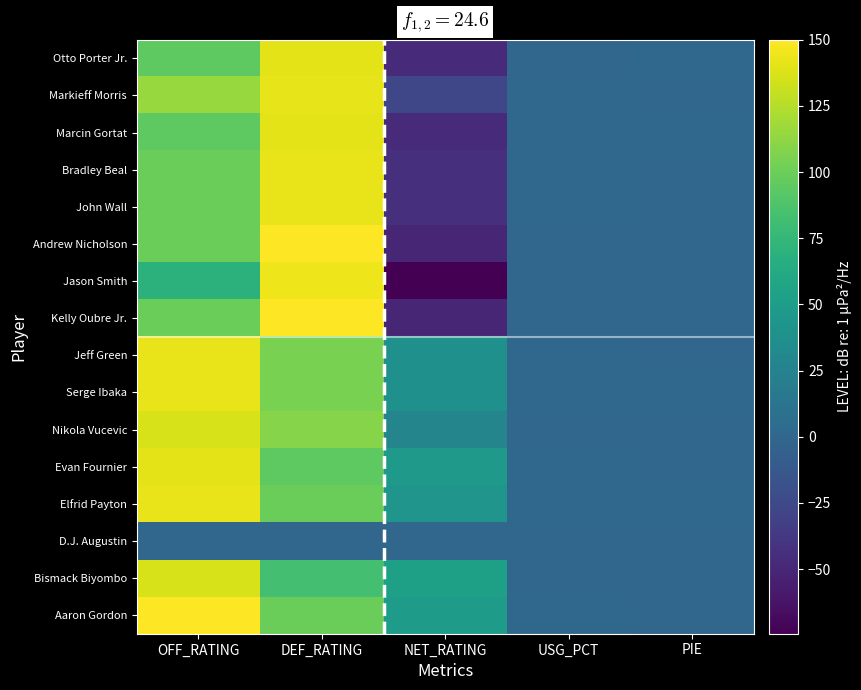

Reading left to right, what are all the values shown in this chart?

Otto Porter Jr.: OFF_RATING=94.4	DEF_RATING=141.2	NET_RATING=-46.7	USG_PCT=0.1	PIE=0.1
Markieff Morris: OFF_RATING=115.4	DEF_RATING=141.7	NET_RATING=-26.3	USG_PCT=0.3	PIE=-0.0
Marcin Gortat: OFF_RATING=94.4	DEF_RATING=141.2	NET_RATING=-46.7	USG_PCT=0.2	PIE=0.2
Bradley Beal: OFF_RATING=100.0	DEF_RATING=142.9	NET_RATING=-42.9	USG_PCT=0.2	PIE=0.1
John Wall: OFF_RATING=100.0	DEF_RATING=142.9	NET_RATING=-42.9	USG_PCT=0.2	PIE=0.1
Andrew Nicholson: OFF_RATING=100.0	DEF_RATING=150.0	NET_RATING=-50.0	USG_PCT=0.0	PIE=0.0
Jason Smith: OFF_RATING=70.0	DEF_RATING=144.4	NET_RATING=-74.4	USG_PCT=0.0	PIE=0.1
Kelly Oubre Jr.: OFF_RATING=100.0	DEF_RATING=150.0	NET_RATING=-50.0	USG_PCT=0.0	PIE=0.0
Jeff Green: OFF_RATING=142.9	DEF_RATING=104.8	NET_RATING=38.1	USG_PCT=0.2	PIE=0.1
Serge Ibaka: OFF_RATING=142.9	DEF_RATING=104.8	NET_RATING=38.1	USG_PCT=0.2	PIE=0.3
Nikola Vucevic: OFF_RATING=136.4	DEF_RATING=109.1	NET_RATING=27.3	USG_PCT=0.1	PIE=0.1
Evan Fournier: OFF_RATING=141.2	DEF_RATING=94.4	NET_RATING=46.7	USG_PCT=0.2	PIE=0.0
Elfrid Payton: OFF_RATING=142.9	DEF_RATING=100.0	NET_RATING=42.9	USG_PCT=0.3	PIE=0.2
D.J. Augustin: OFF_RATING=0.0	DEF_RATING=0.0	NET_RATING=0.0	USG_PCT=0.0	PIE=0.0
Bismack Biyombo: OFF_RATING=136.4	DEF_RATING=83.3	NET_RATING=53.0	USG_PCT=0.0	PIE=0.0
Aaron Gordon: OFF_RATING=150.0	DEF_RATING=100.0	NET_RATING=50.0	USG_PCT=0.2	PIE=-0.1